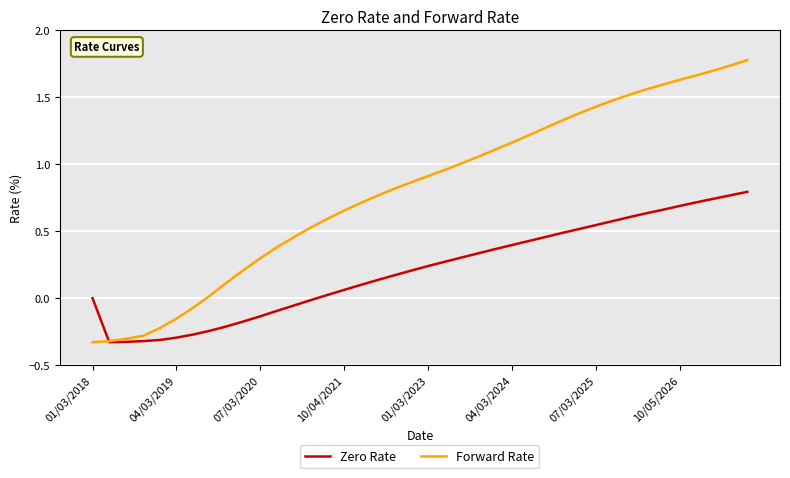

True or false: Zero Rate has more than 2 interior local peaks.

False